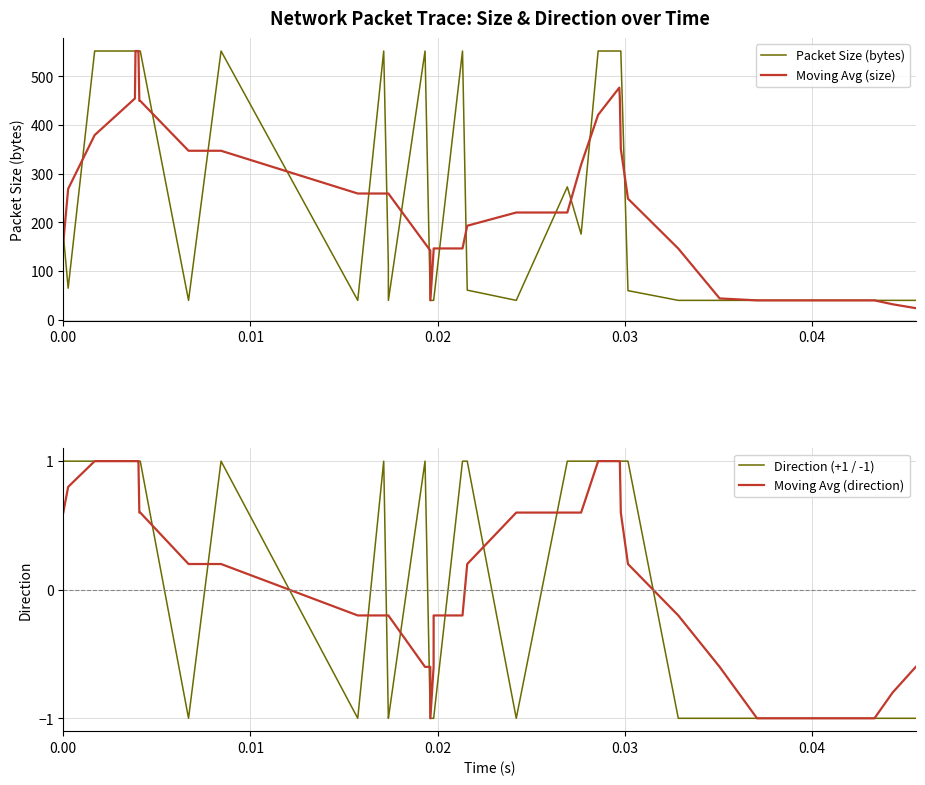

What is the maximum value for Direction (+1 / -1)?

1.0